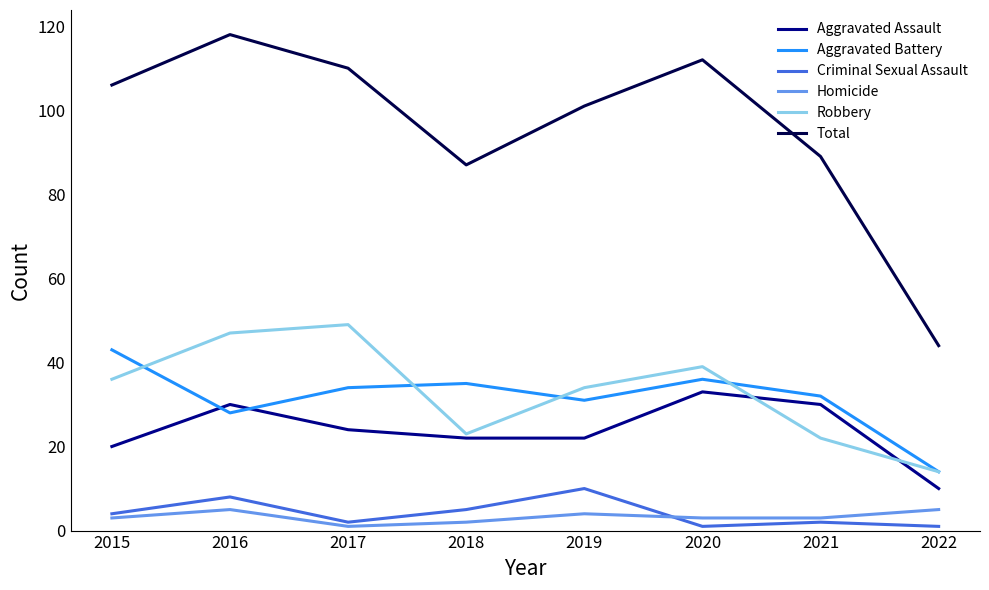

Does the chart display data point markers on the line(s)?

No